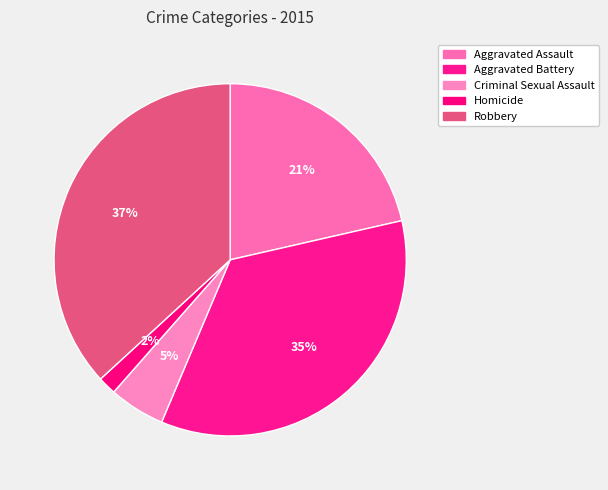

Rank the categories by value from lowest to highest.

Homicide, Criminal Sexual Assault, Aggravated Assault, Aggravated Battery, Robbery